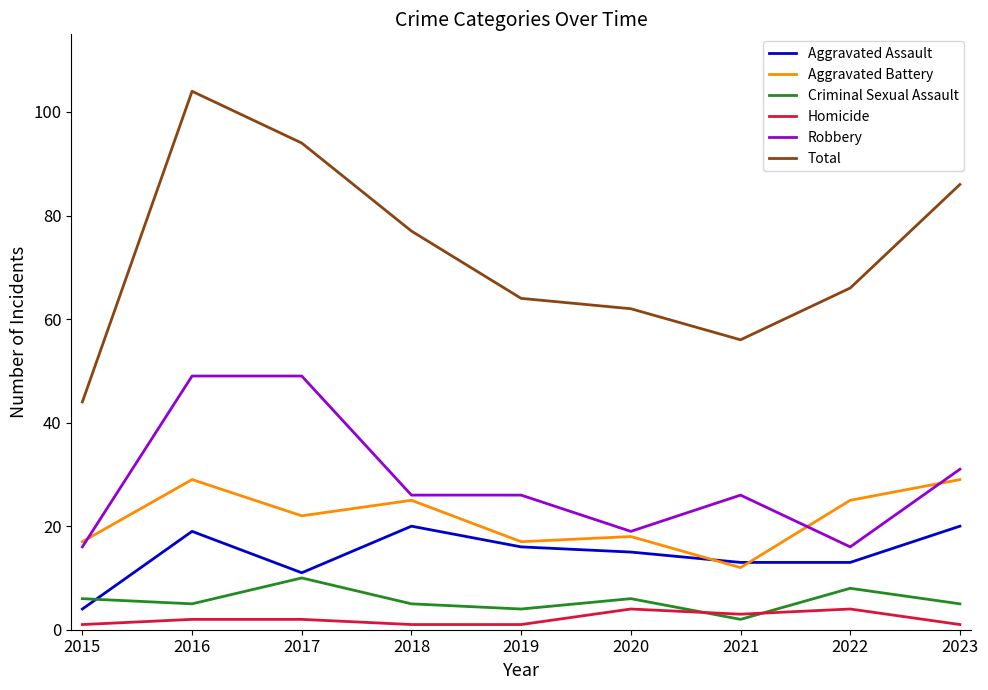

List the series in order of their peak value, highest first.

Total, Robbery, Aggravated Battery, Aggravated Assault, Criminal Sexual Assault, Homicide